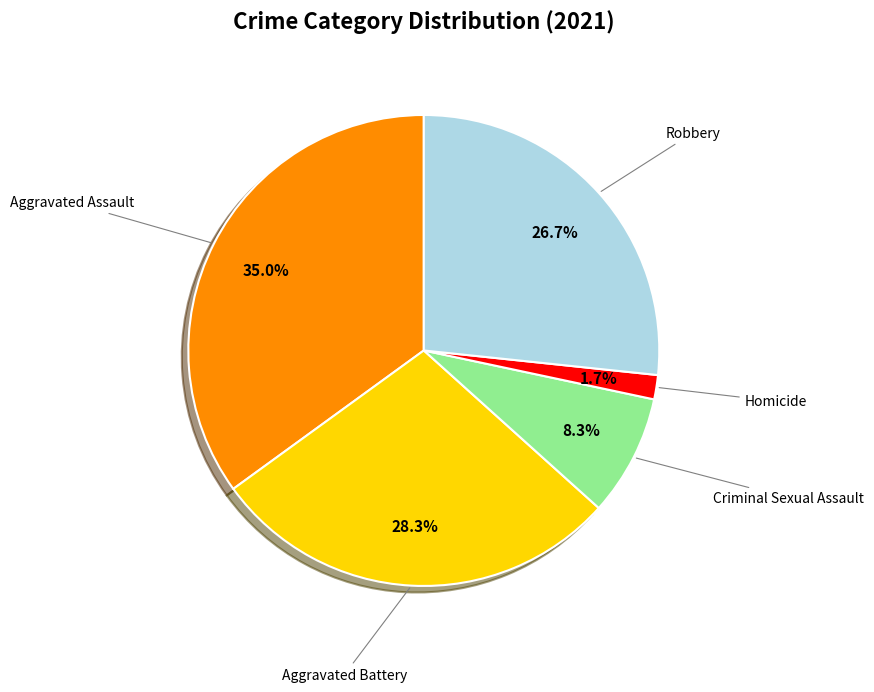

Is there any slice that represents more than half of the pie?

No